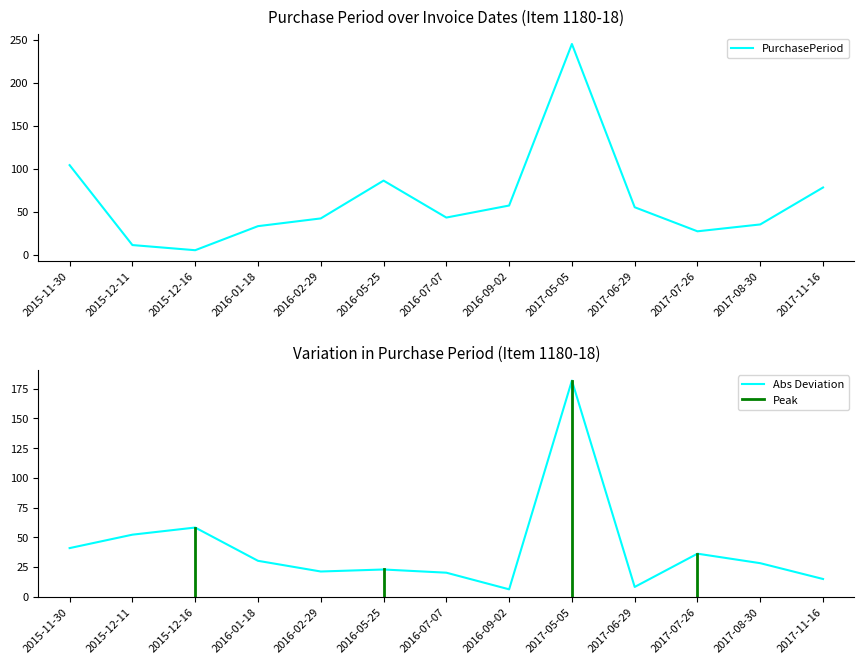

At which category does the chart reach its minimum across all series?

2015-12-16